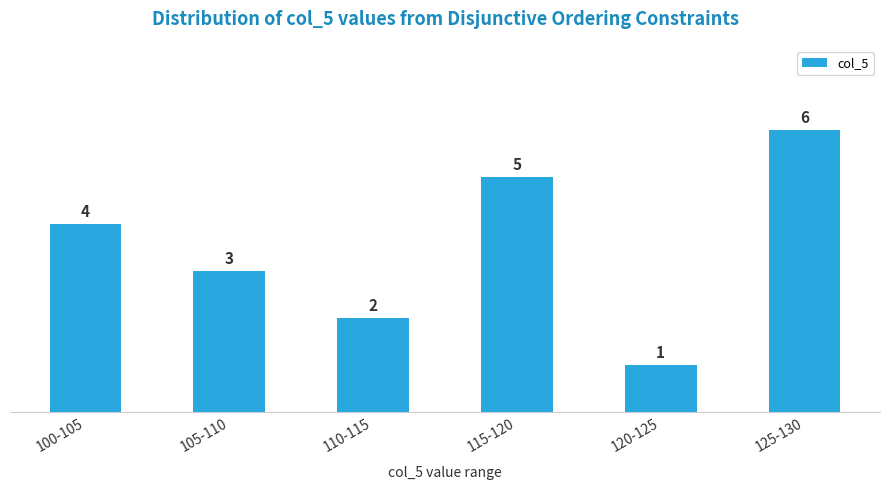

Reading right to left, list all the values displayed in this chart.

125-130=6	120-125=1	115-120=5	110-115=2	105-110=3	100-105=4